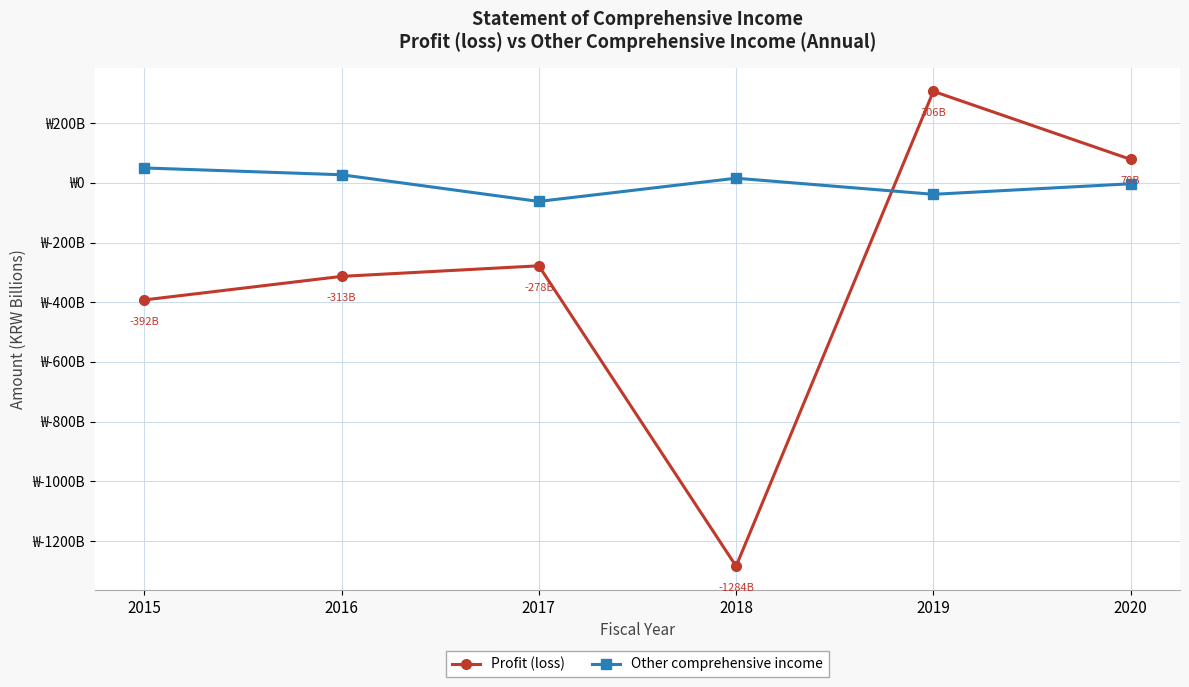

In Profit (loss), how many points are lower than both neighbors (excluding endpoints)?

1